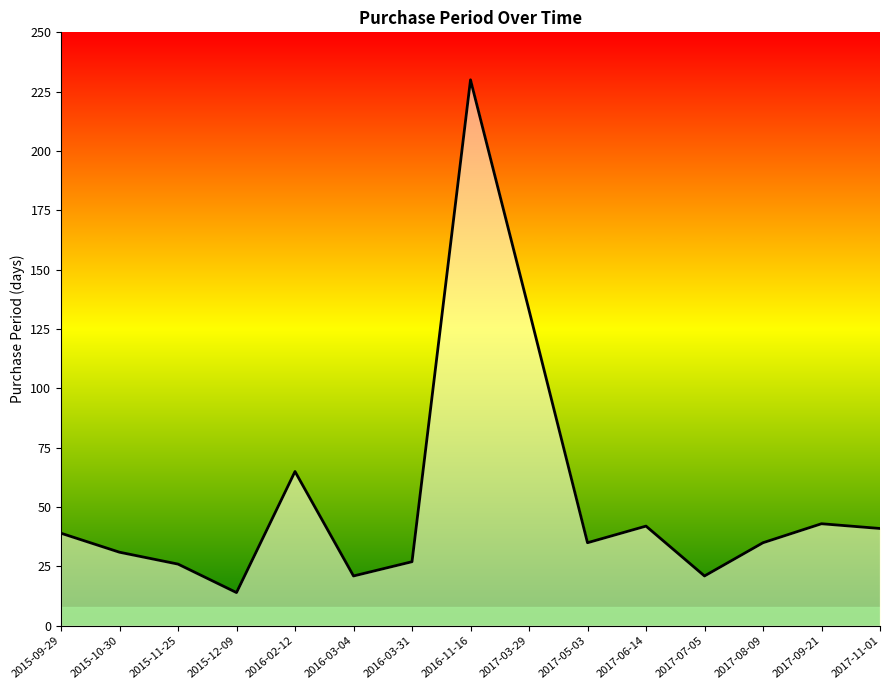

Which has a higher value, 2017-09-21 or 2016-02-12?

2016-02-12